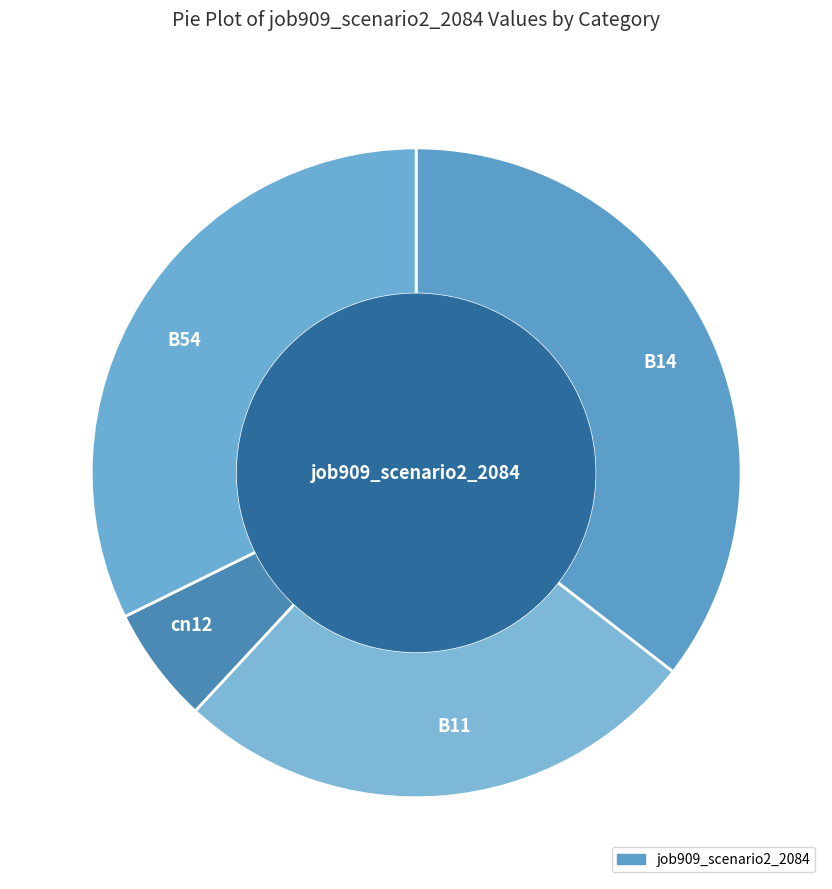

Which has a higher value, B11 or cn12?

B11